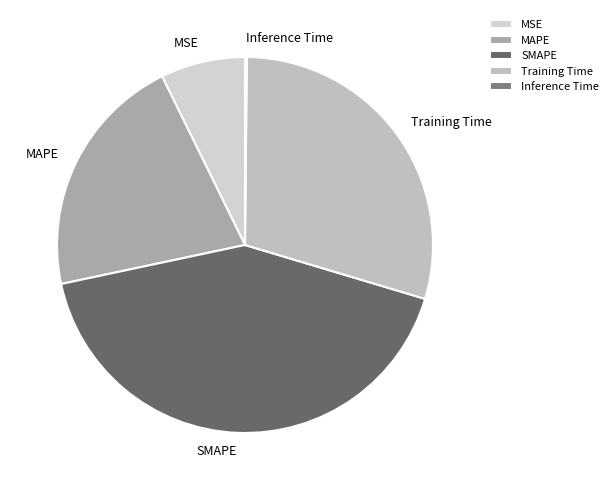

True or false: MAPE accounts for 34% of the total.

False